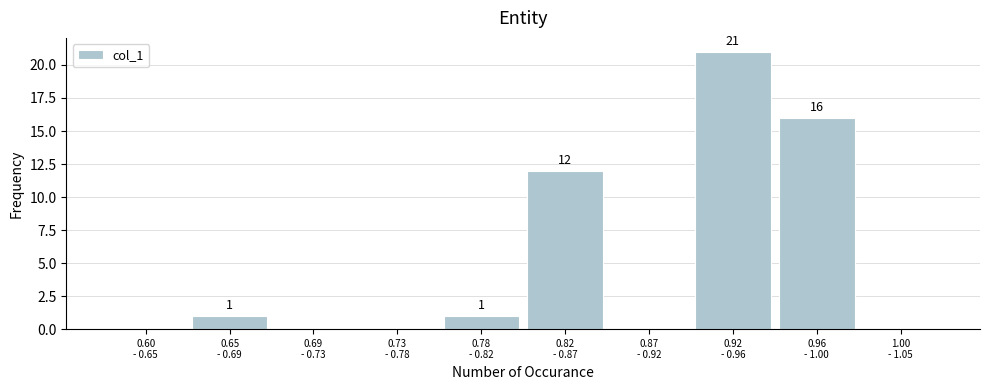

What is the maximum value shown in the chart?

21